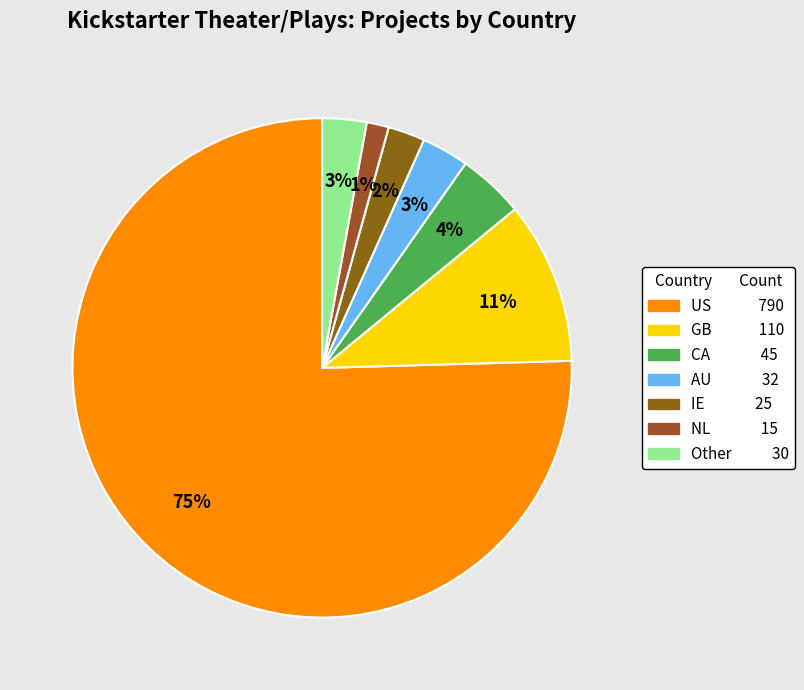

Which slice is the smallest?

NL